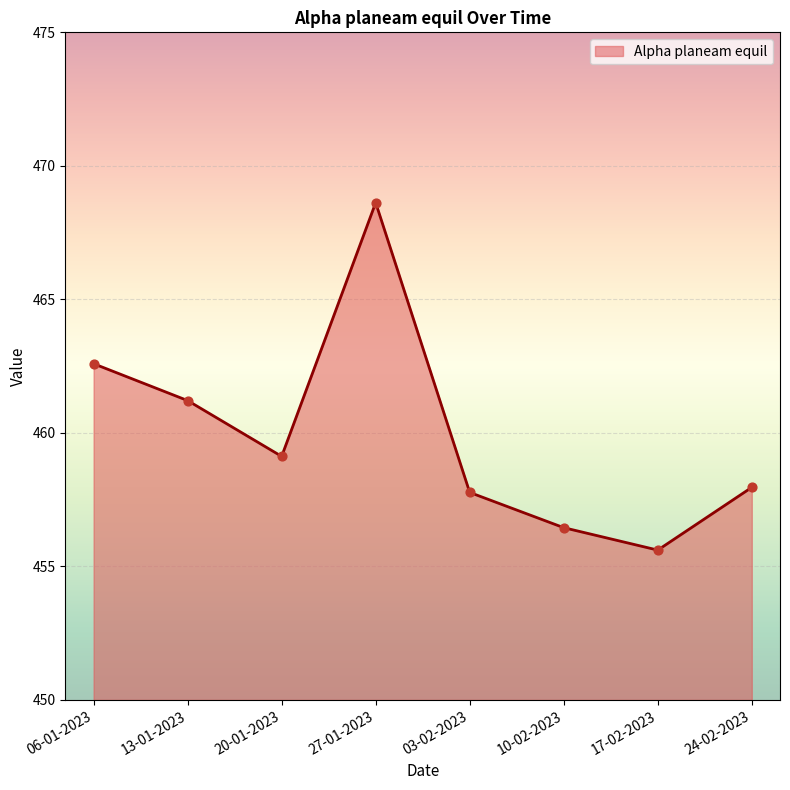

Approximately how many times larger is the value at 27-01-2023 compared to 06-01-2023?

1.0